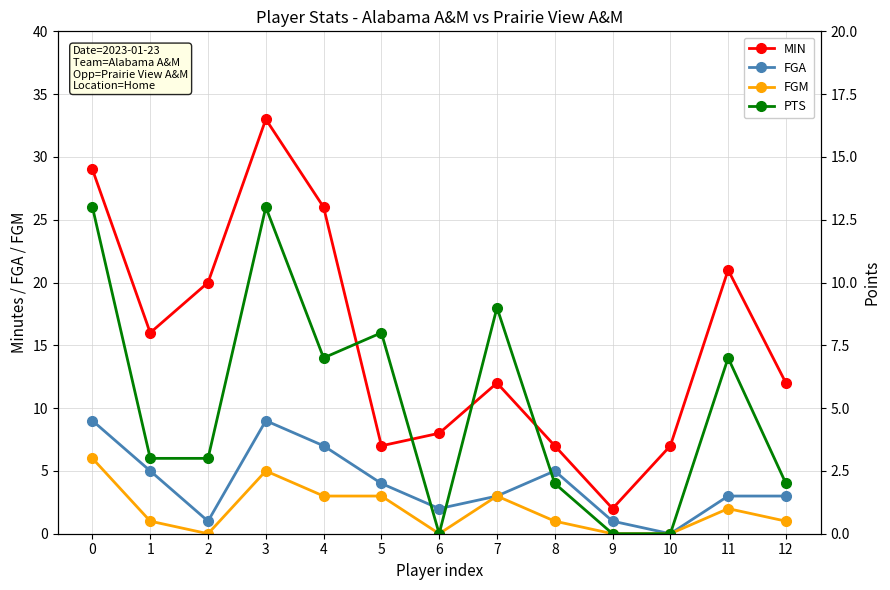

True or false: FGM and FGA cross at least once.

False